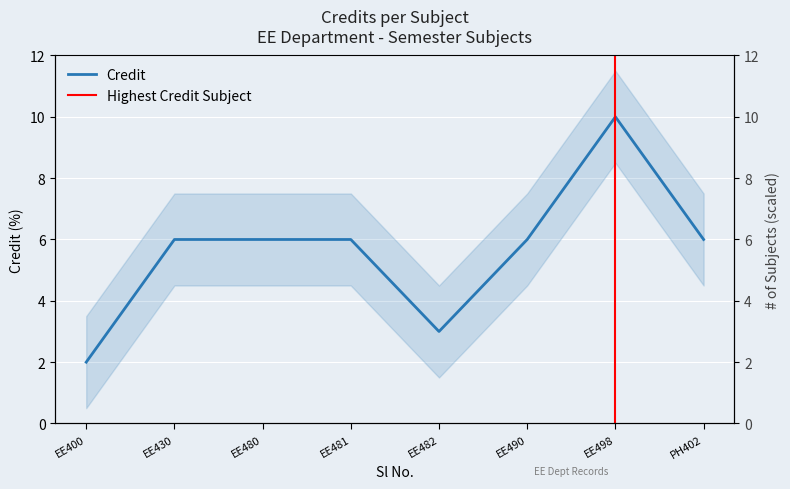

Is this an area chart (filled region under the line)?

No